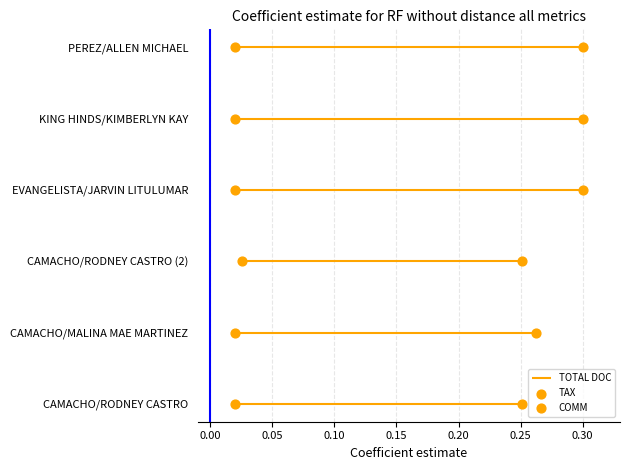

Which series has the largest total across all categories?

TAX